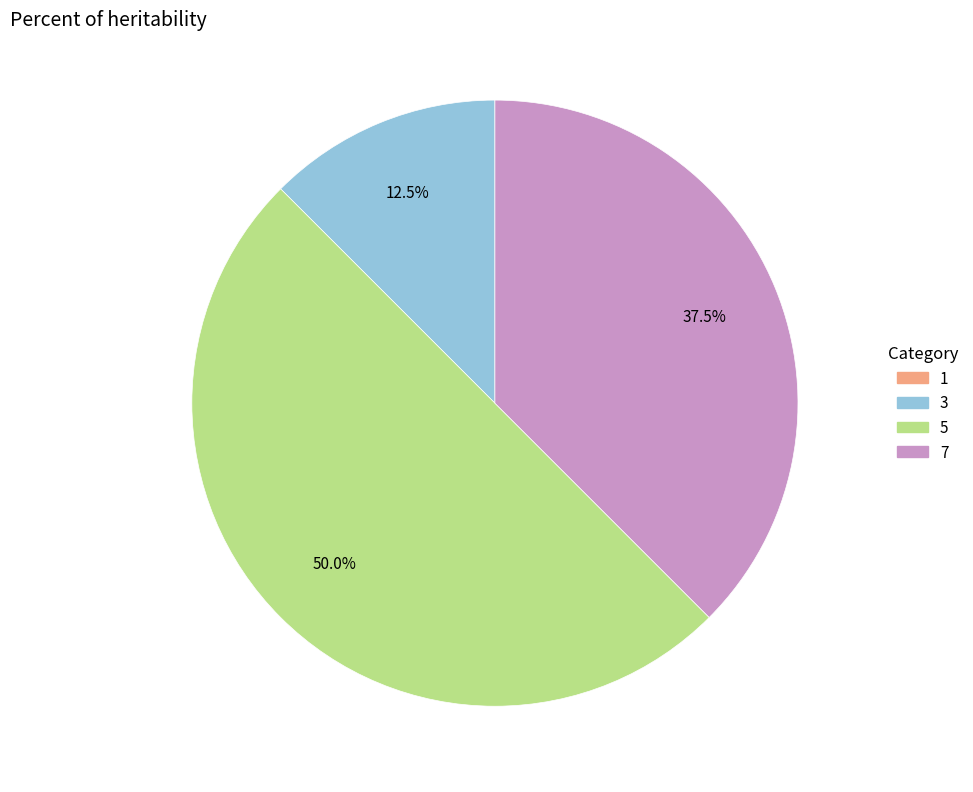

Does 3 account for over 50% of the chart?

No